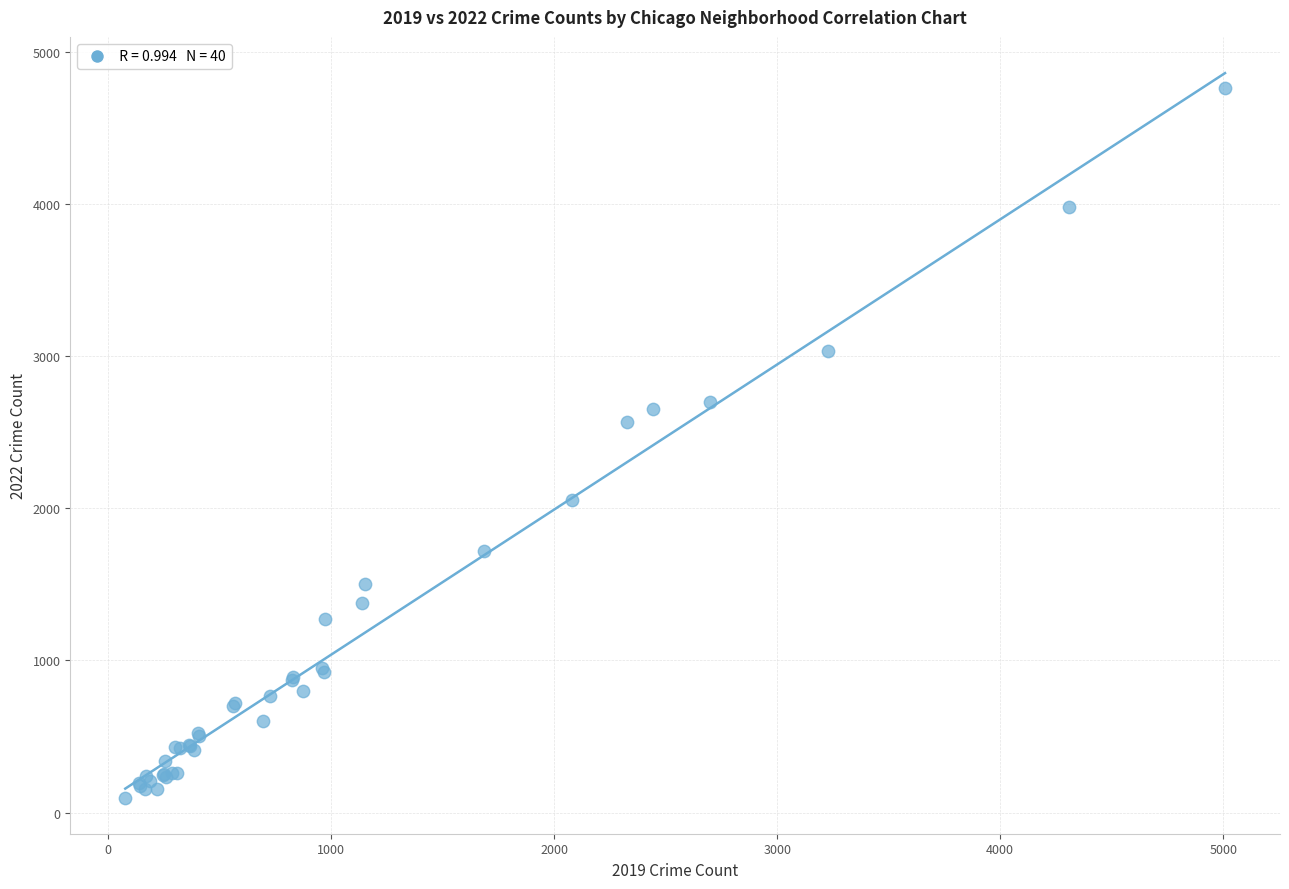

What Y value in the scatter plot is closest to 2431?

2567